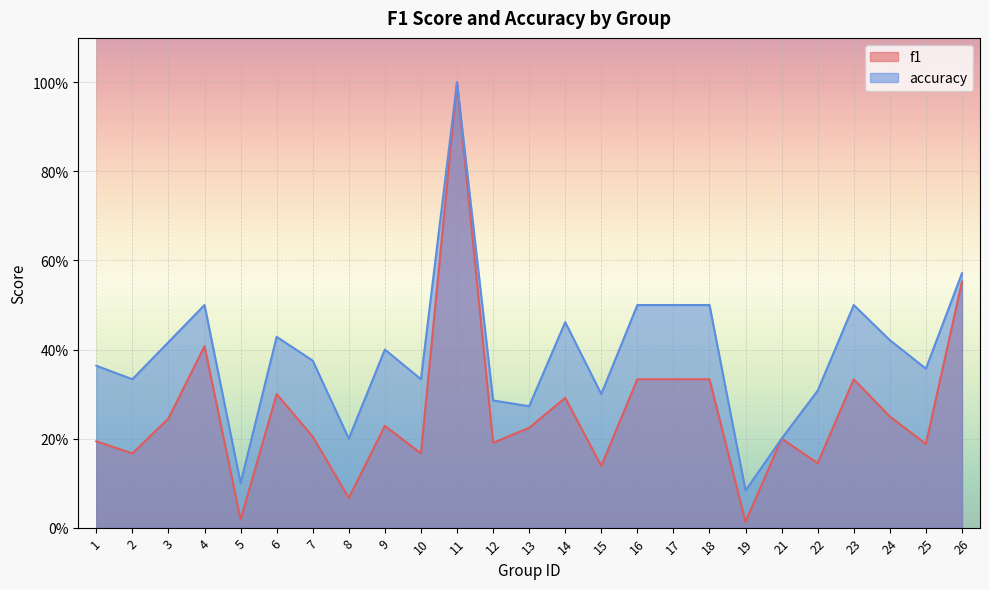

How many interior local peaks does the accuracy series have?

6